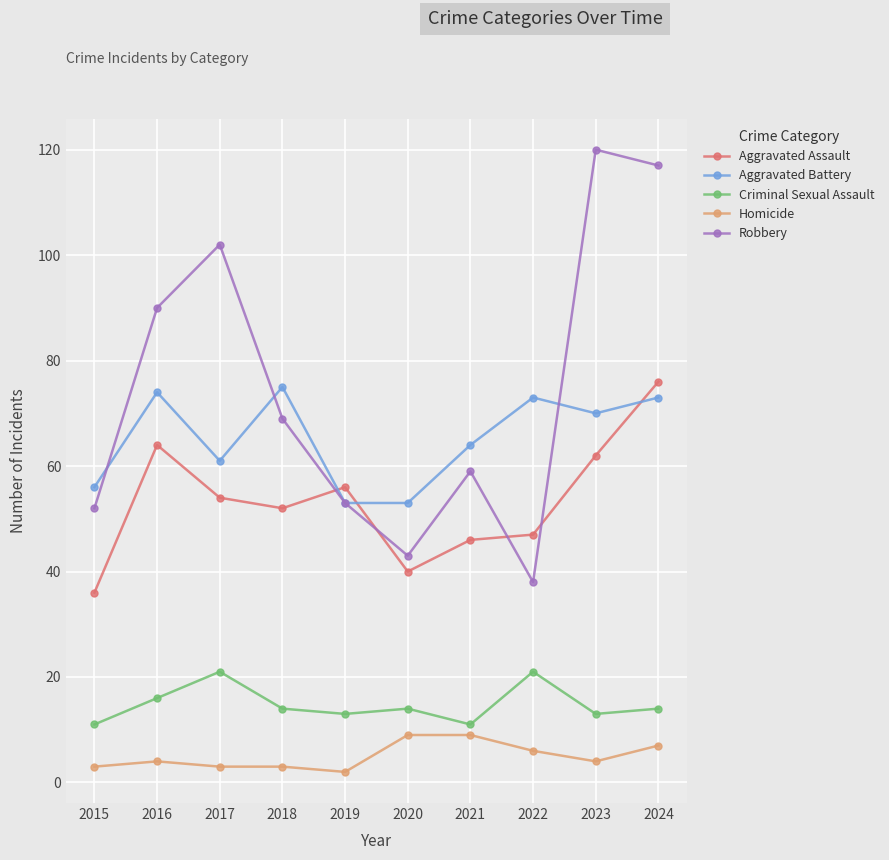

Where does the Aggravated Assault series first go above 54?

2016